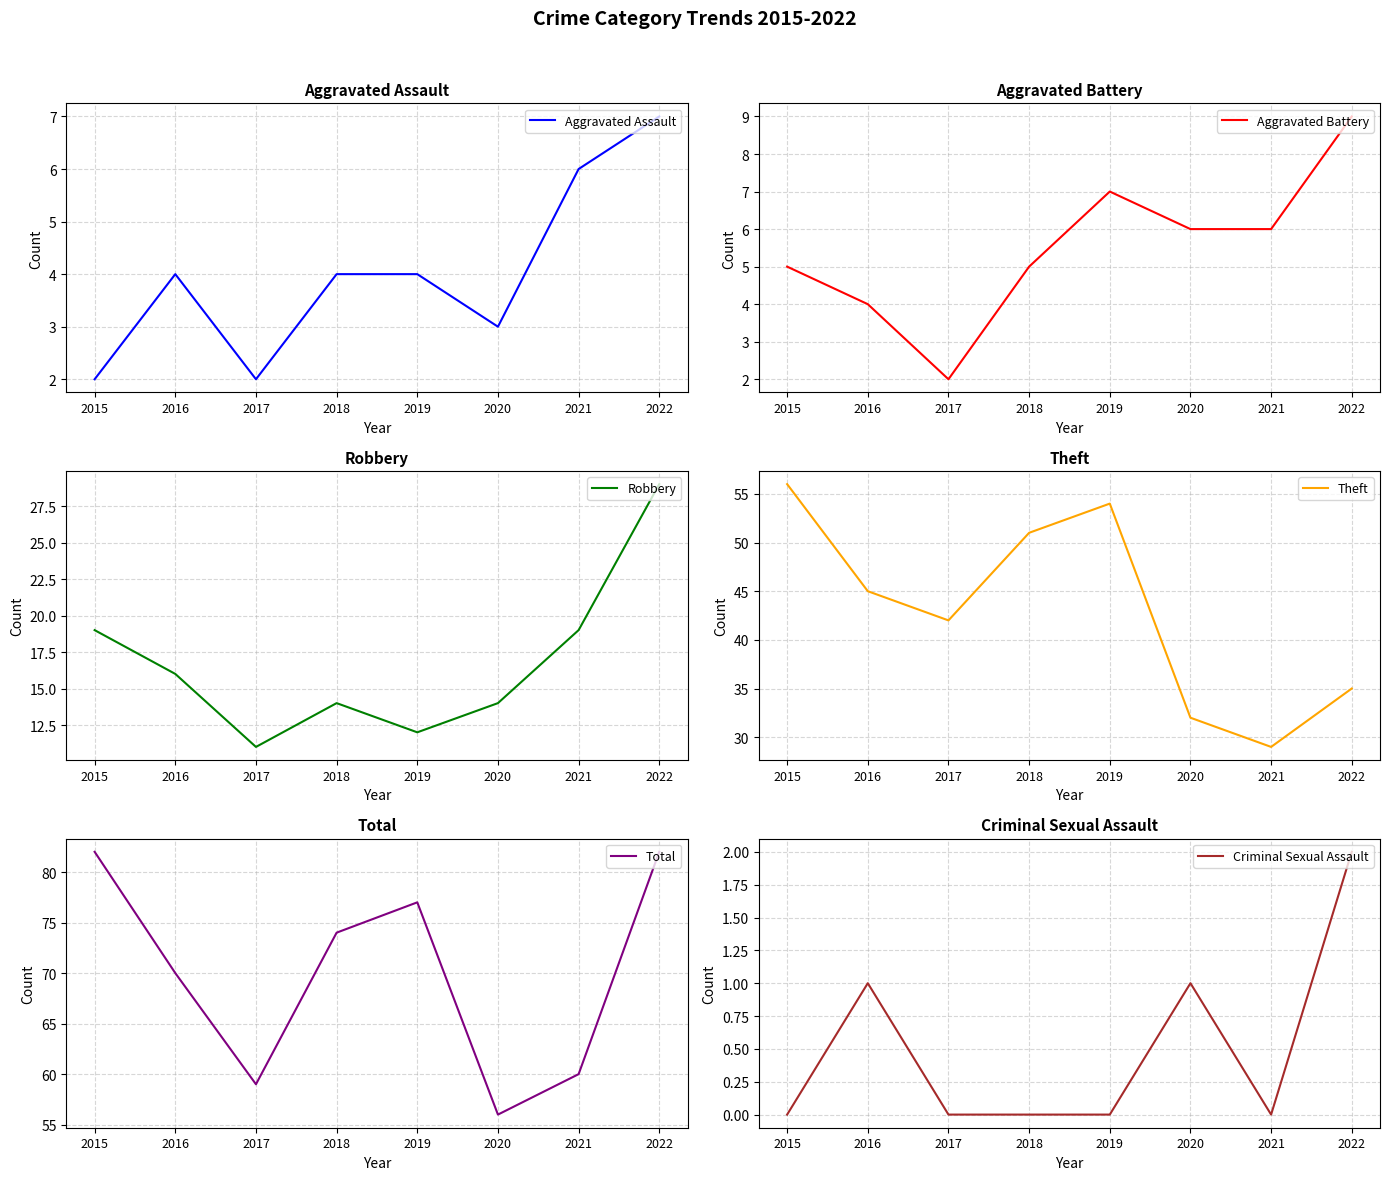

Rank the categories by Criminal Sexual Assault value from lowest to highest.

2015, 2017, 2018, 2019, 2021, 2016, 2020, 2022